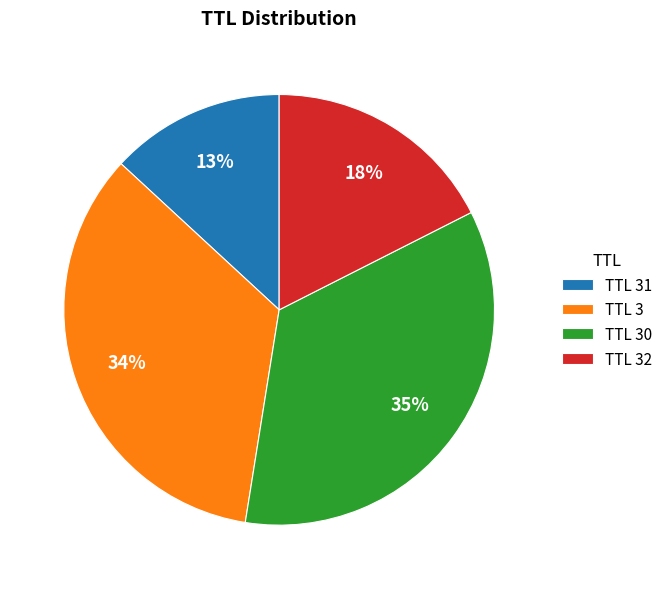

Do TTL 3 and TTL 31 together represent more than half of the pie?

No